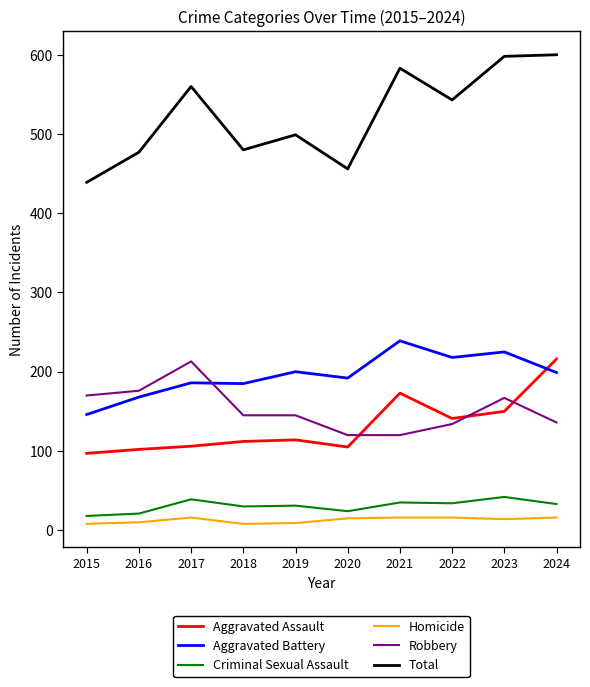

Is it true that Robbery equals 167 at 2023?

True